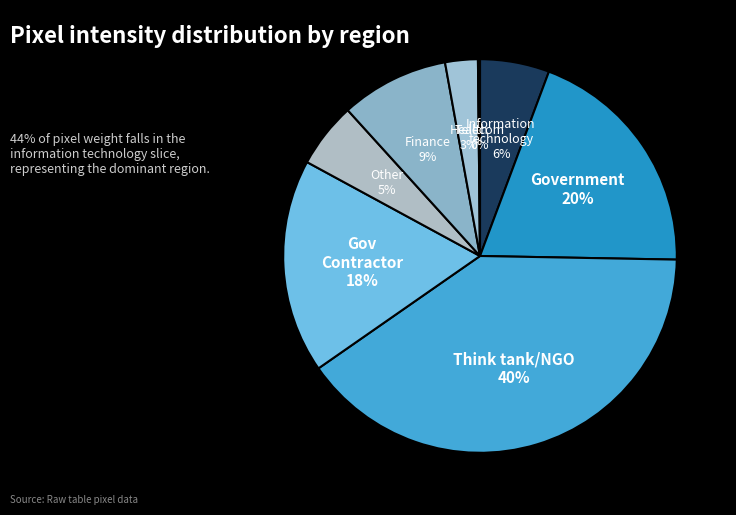

The Think tank/NGO slice represents 31% of the pie. True or false?

False